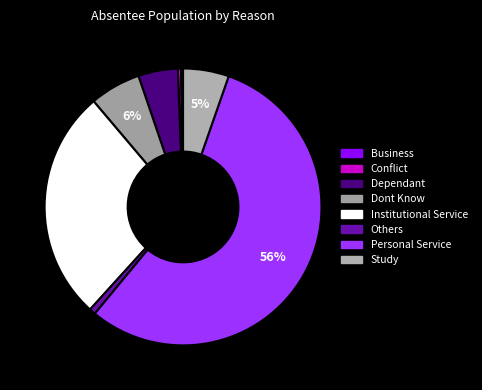

What is the change in value from Institutional Service to Personal Service?

+235